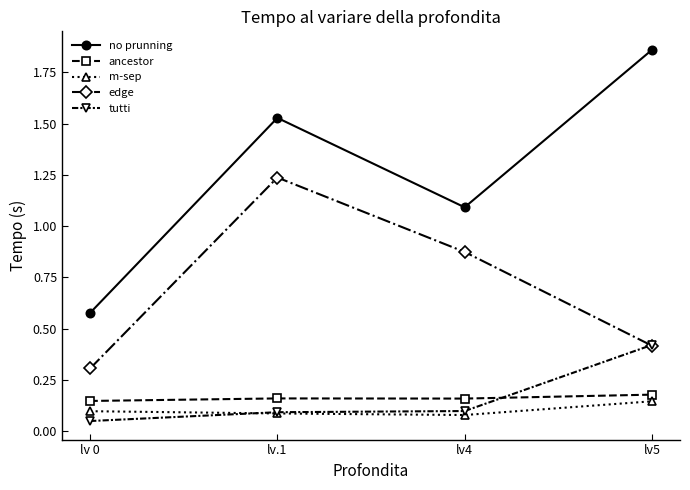

Count the edge values in the range 0 to 1.

3